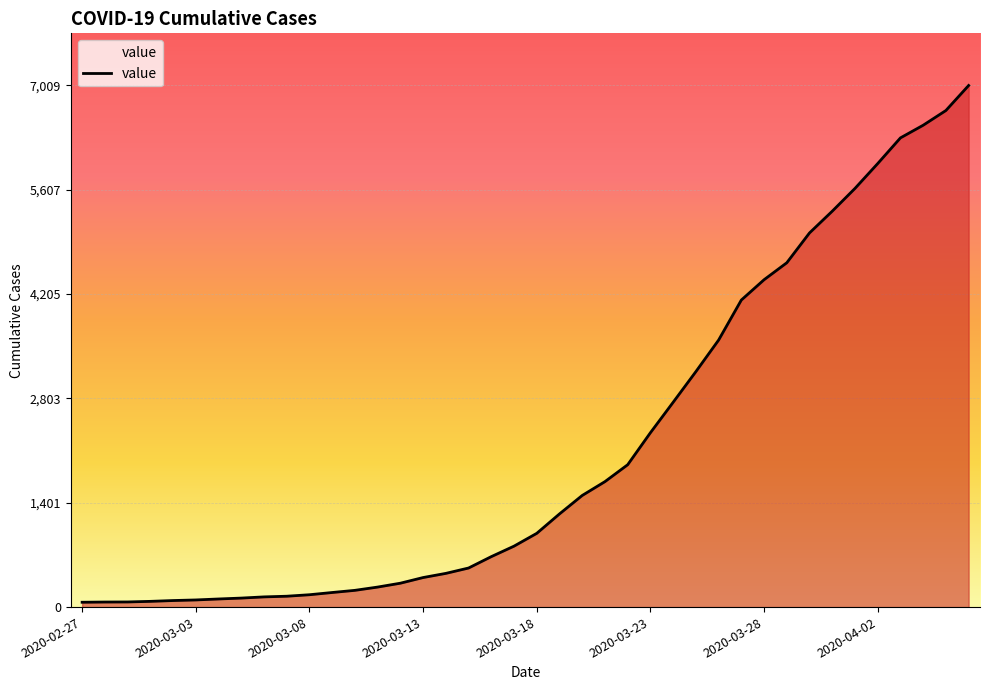

Rank the categories by value from highest to lowest.

2020-04-06, 2020-04-05, 2020-04-04, 2020-04-03, 2020-04-02, 2020-04-01, 2020-03-31, 2020-03-30, 2020-03-29, 2020-03-28, 2020-03-27, 2020-03-26, 2020-03-25, 2020-03-24, 2020-03-23, 2020-03-22, 2020-03-21, 2020-03-20, 2020-03-19, 2020-03-18, 2020-03-17, 2020-03-16, 2020-03-15, 2020-03-14, 2020-03-13, 2020-03-12, 2020-03-11, 2020-03-10, 2020-03-09, 2020-03-08, 2020-03-07, 2020-03-06, 2020-03-05, 2020-03-04, 2020-03-03, 2020-03-02, 2020-03-01, 2020-02-29, 2020-02-28, 2020-02-27